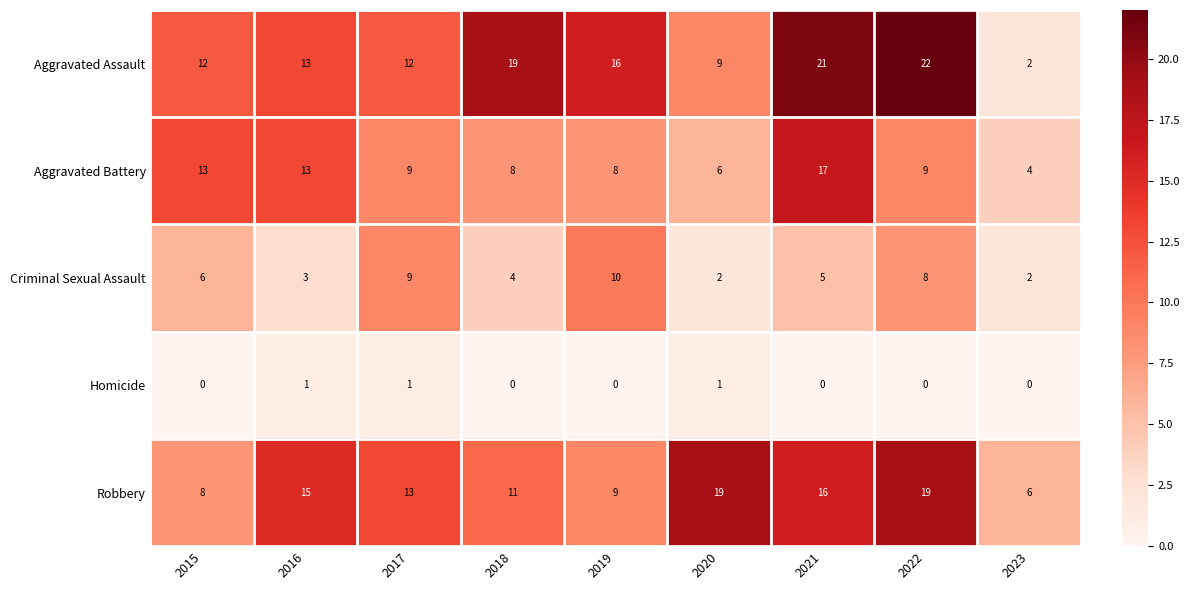

List the series in order of their peak value, lowest first.

Homicide, Criminal Sexual Assault, Aggravated Battery, Robbery, Aggravated Assault